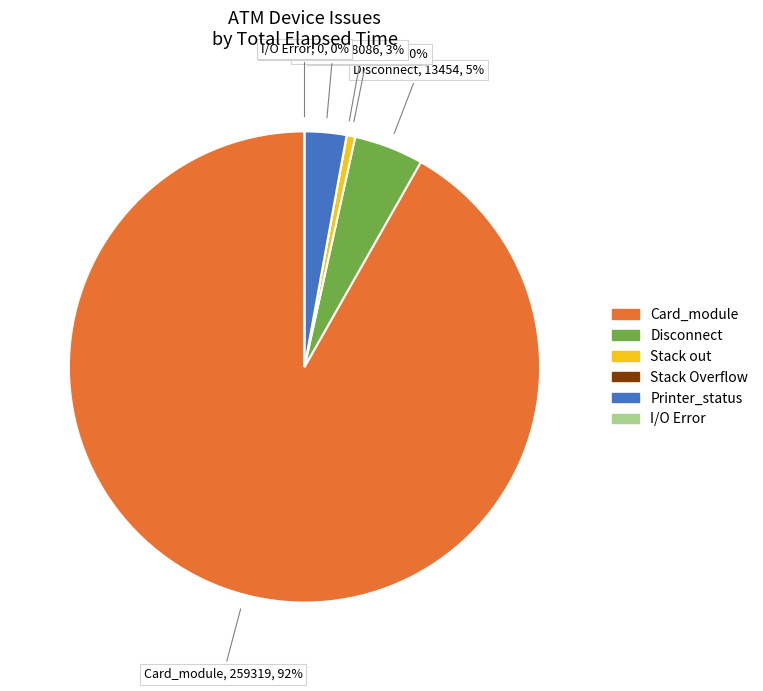

How much of the chart is everything except Stack Overflow?

100.0%